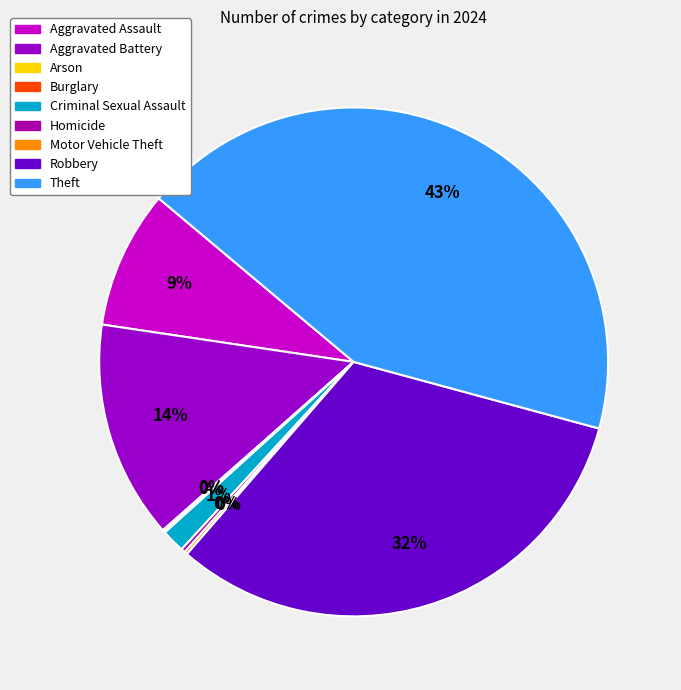

Rank the categories by value from lowest to highest.

Arson, Burglary, Motor Vehicle Theft, Homicide, Criminal Sexual Assault, Aggravated Assault, Aggravated Battery, Robbery, Theft